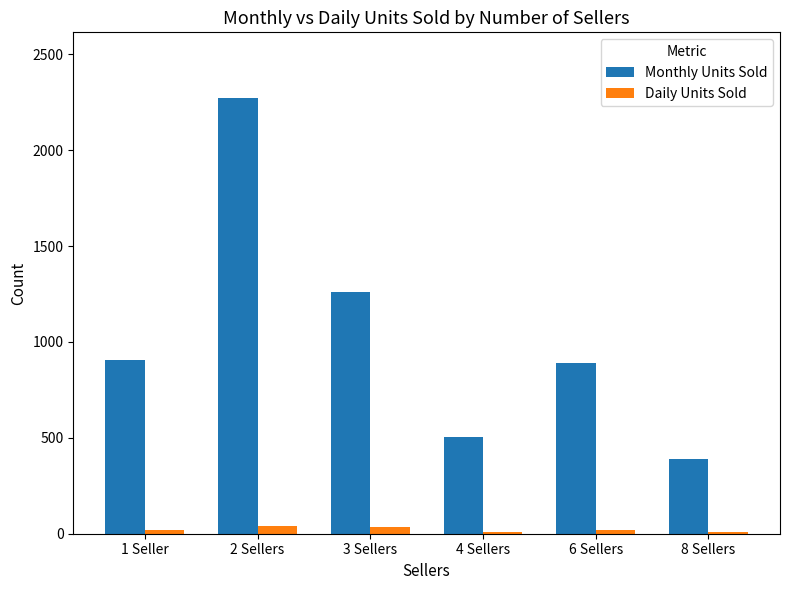

Is the value of Monthly Units Sold at 4 Sellers greater than the value of Daily Units Sold at 2 Sellers?

Yes